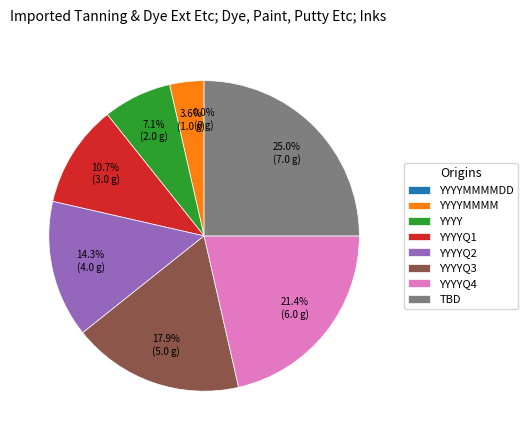

Count the number of slices in the pie.

8